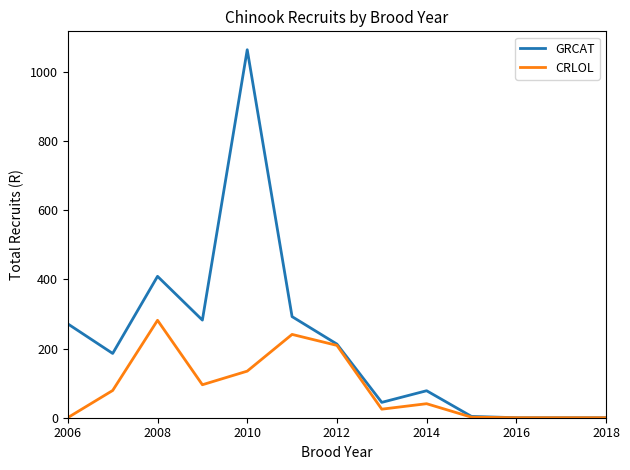

Which series has the largest range (max minus min)?

GRCAT